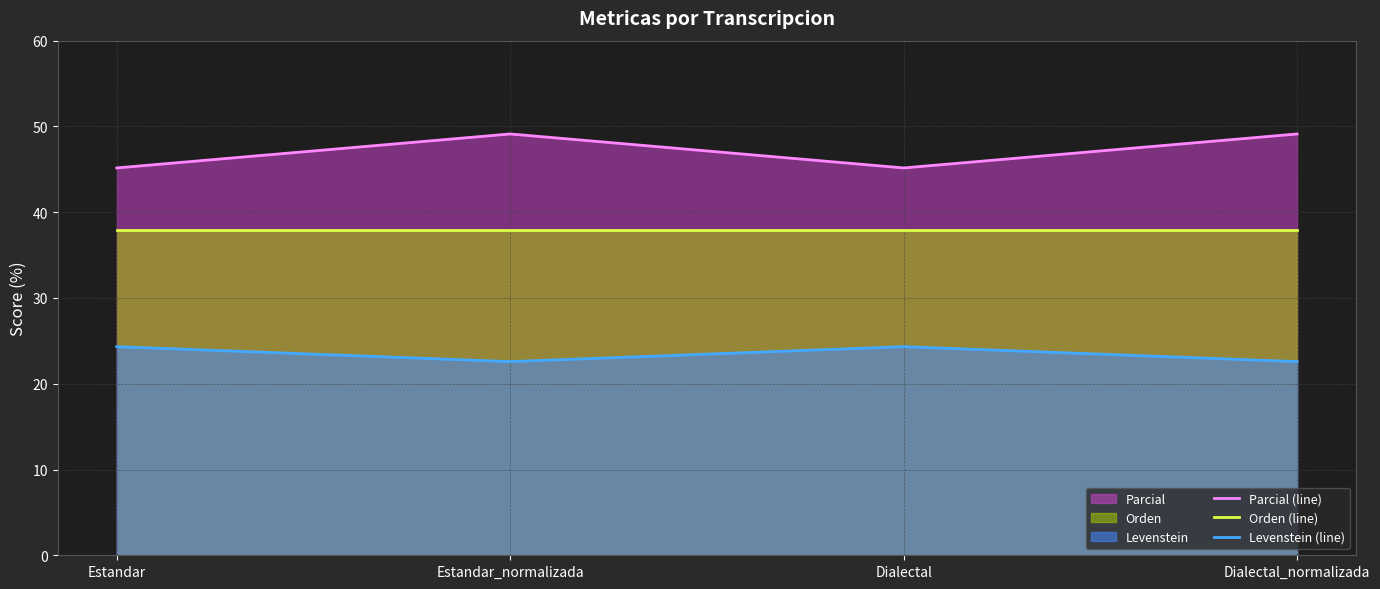

The Orden (line) series shows 55.1 at Dialectal. True or false?

False